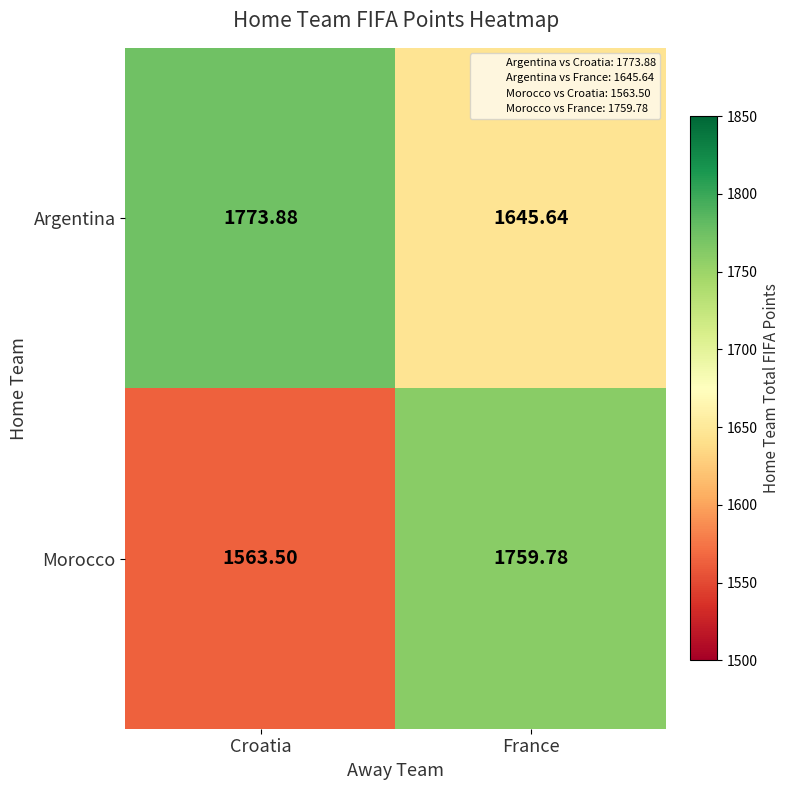

Which category has the lowest value across all series?

Croatia